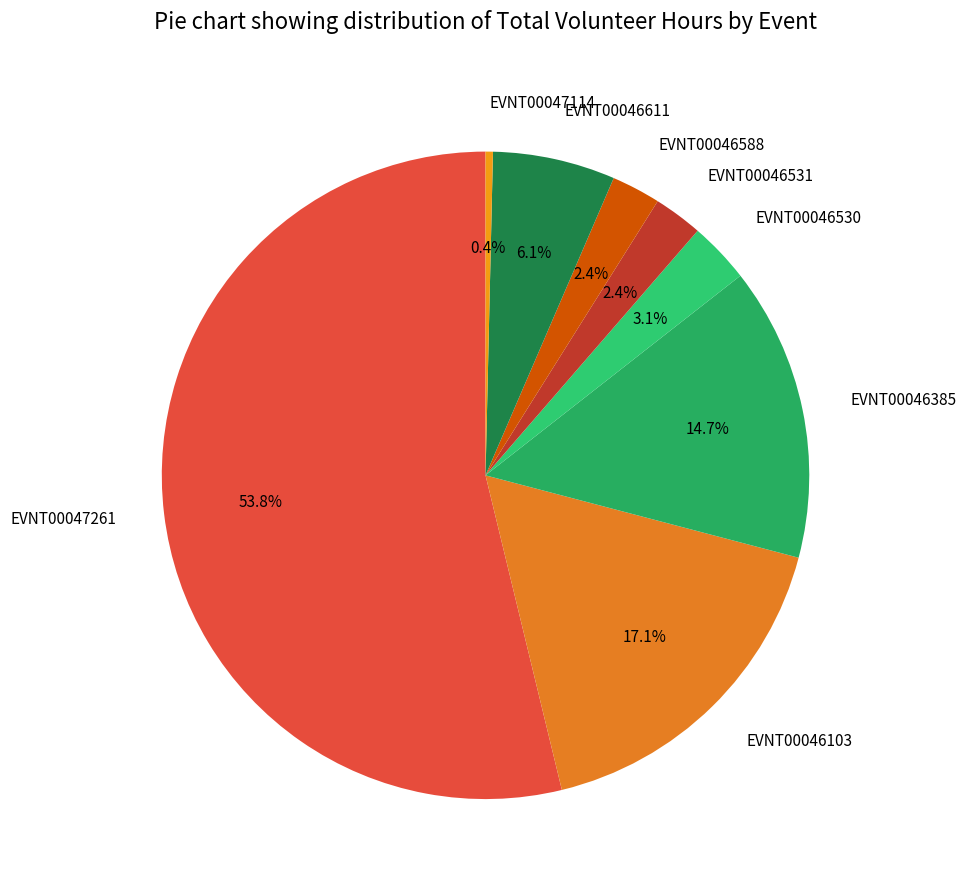

How many segments does this pie chart have?

8